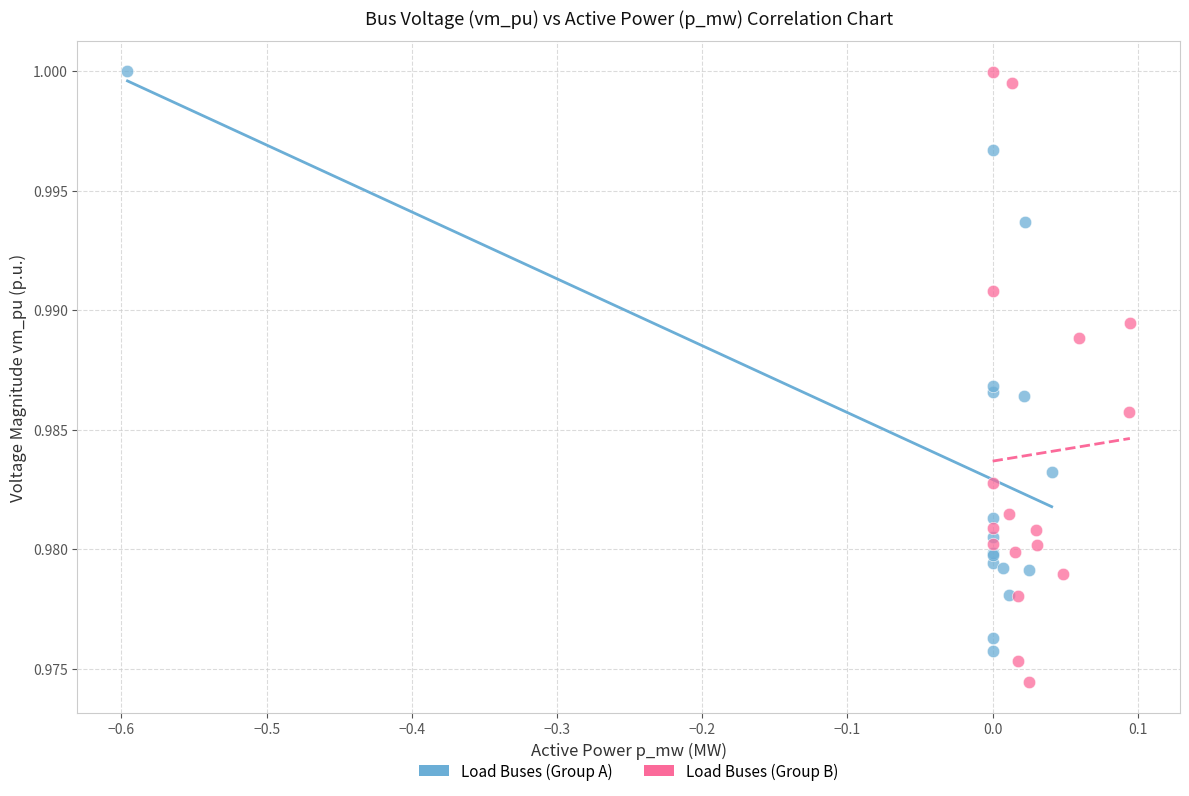

Which series contains the lowest Y value?

Load Buses (Group B)